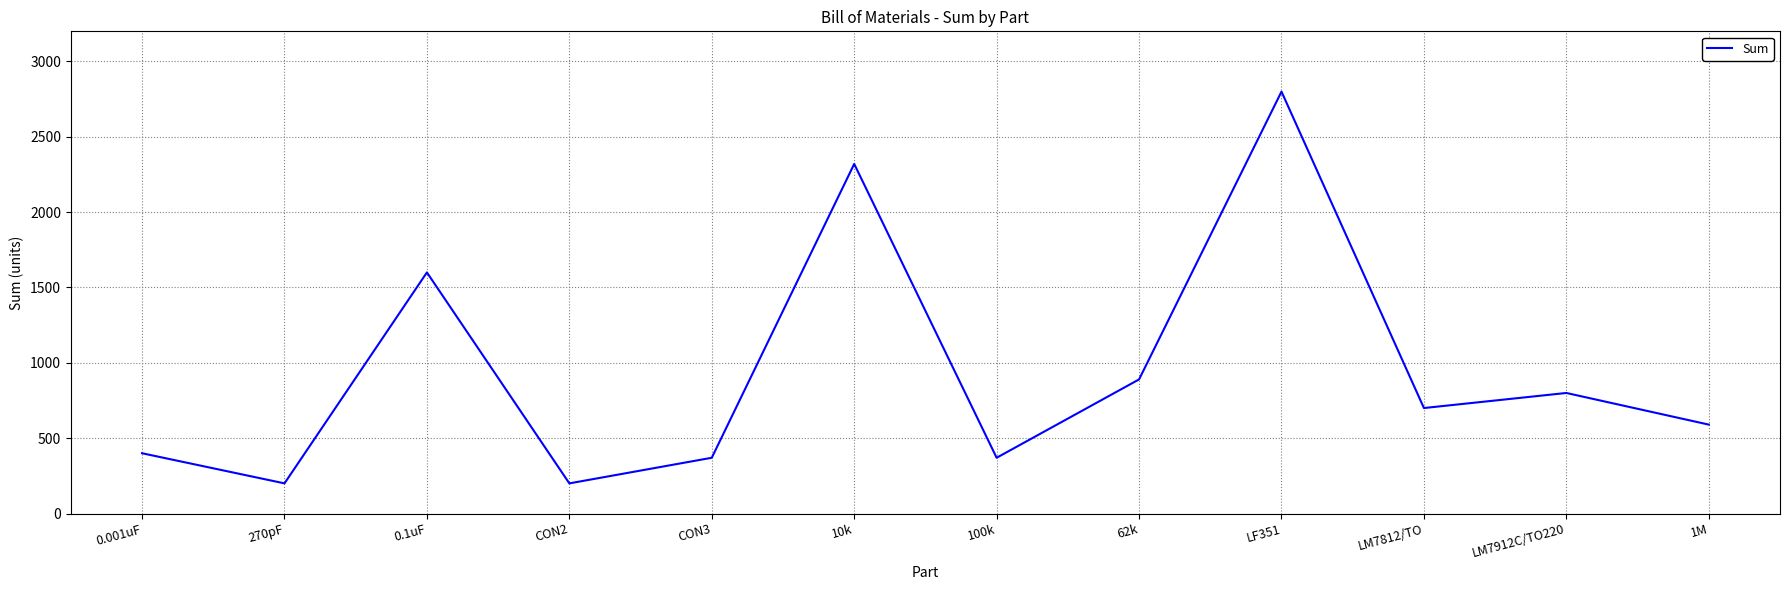

What is the smallest value displayed?

200